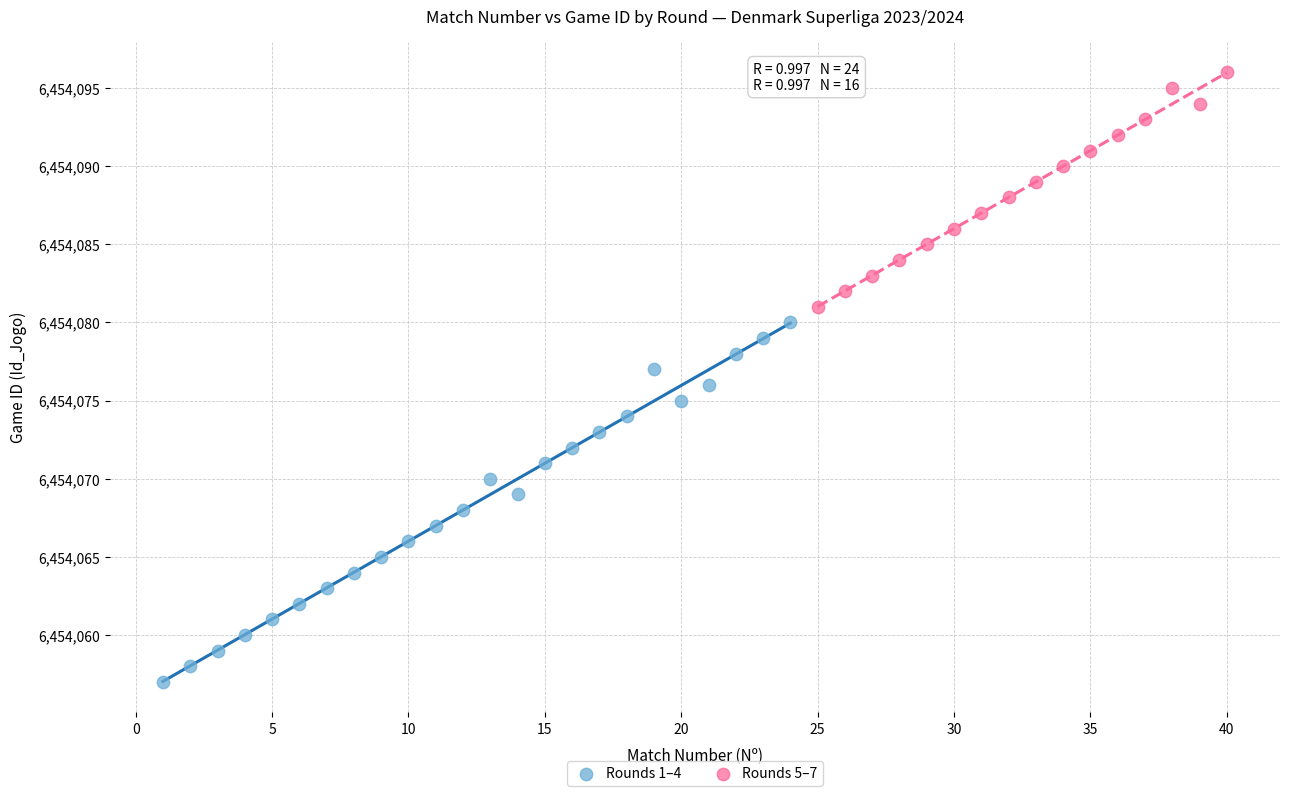

What are all the series names shown in the legend?

Rounds 1–4, Rounds 5–7